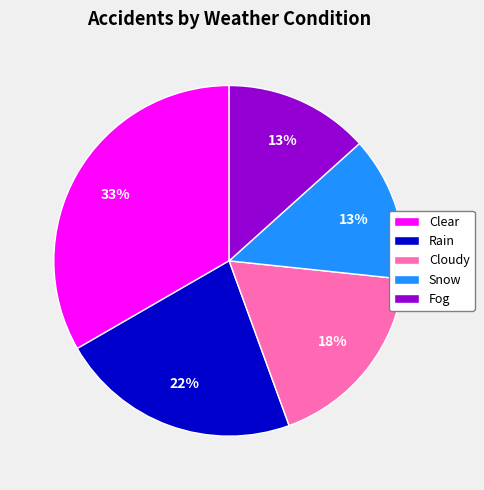

Between Clear and Rain, which is larger?

Clear